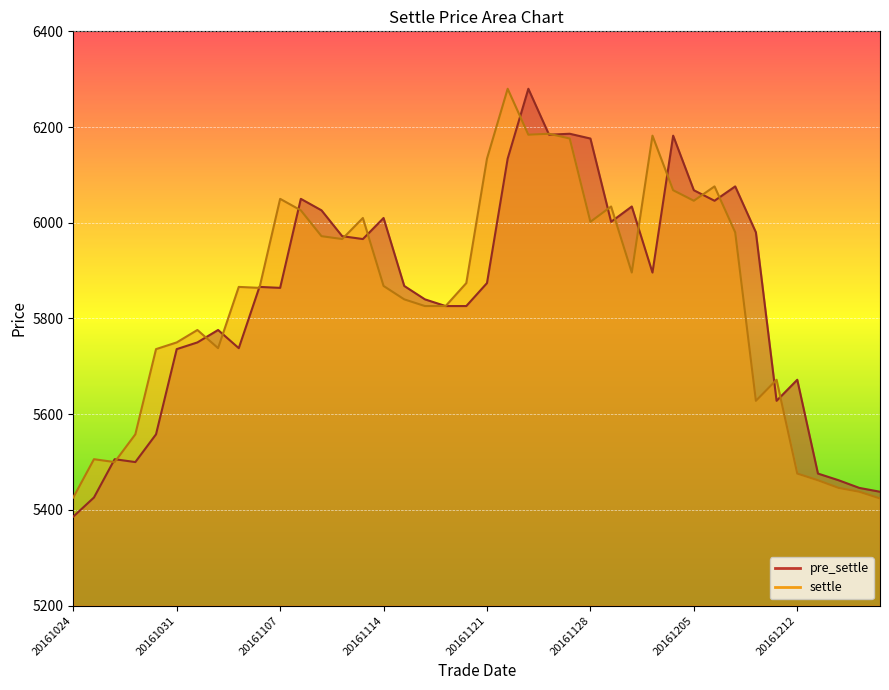

The settle series shows 5866 at 20161103. True or false?

True